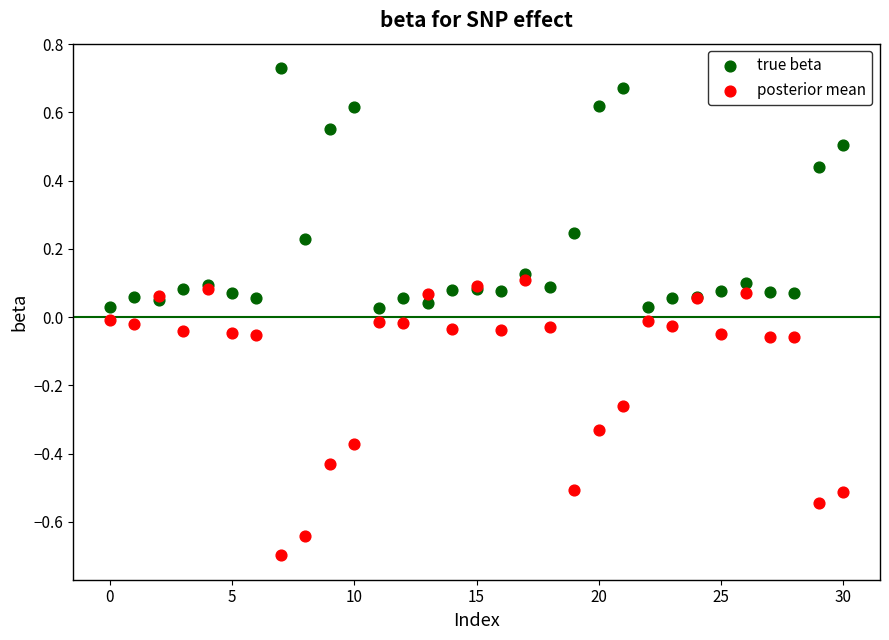

What are all the series names shown in the legend?

true beta, posterior mean